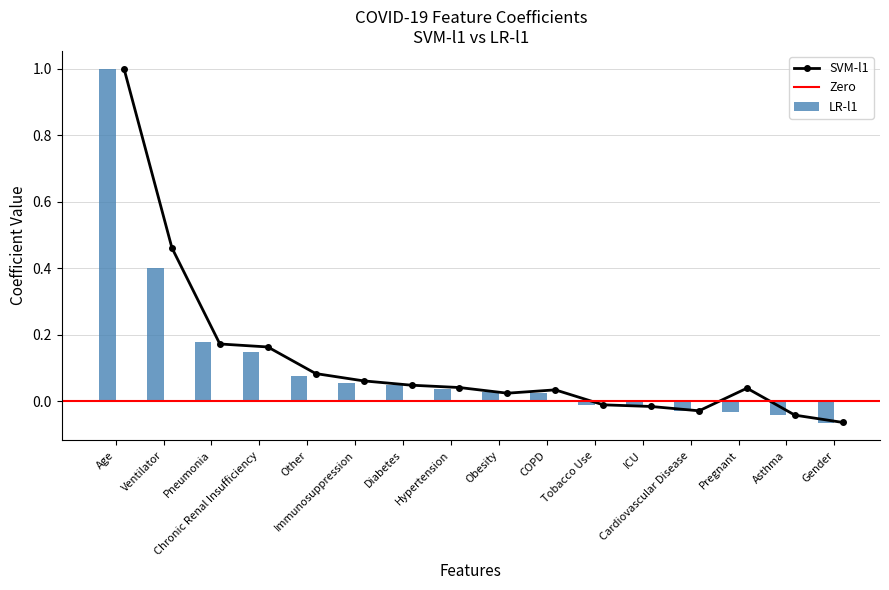

How many negative values does the SVM-l1 series have?

5